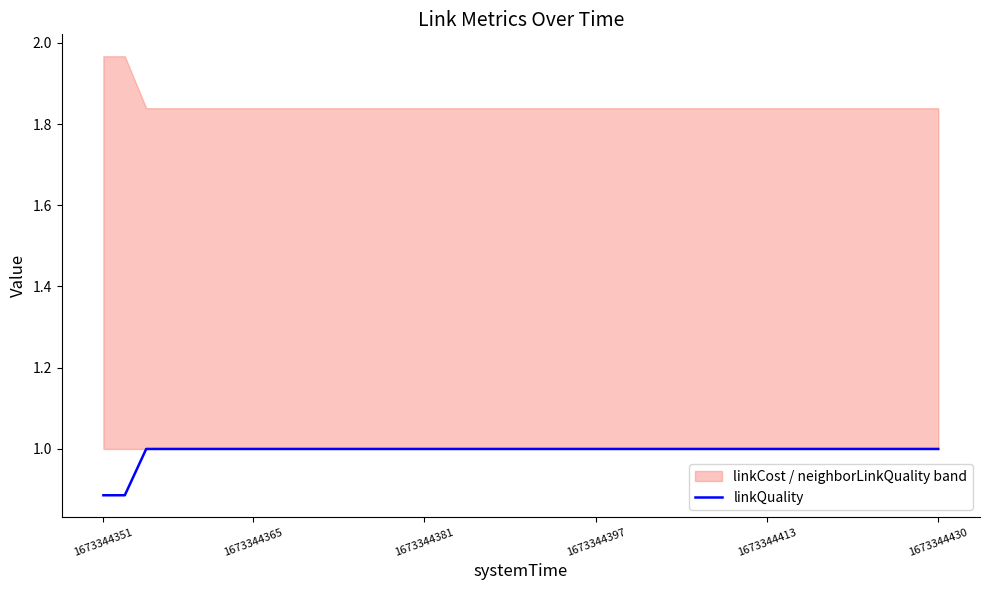

Reading left to right, transcribe all the data shown in this chart.

0.9	0.9	1.0	1.0	1.0	1.0	1.0	1.0	1.0	1.0	1.0	1.0	1.0	1.0	1.0	1.0	1.0	1.0	1.0	1.0	1.0	1.0	1.0	1.0	1.0	1.0	1.0	1.0	1.0	1.0	1.0	1.0	1.0	1.0	1.0	1.0	1.0	1.0	1.0	1.0